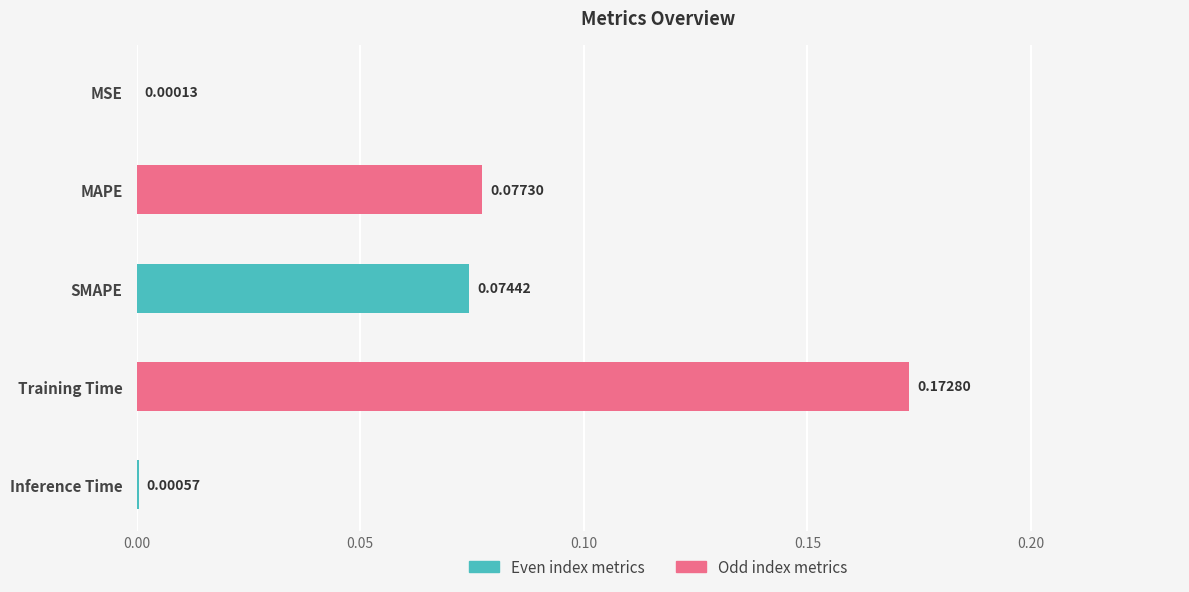

What is the sum of all values?

0.3